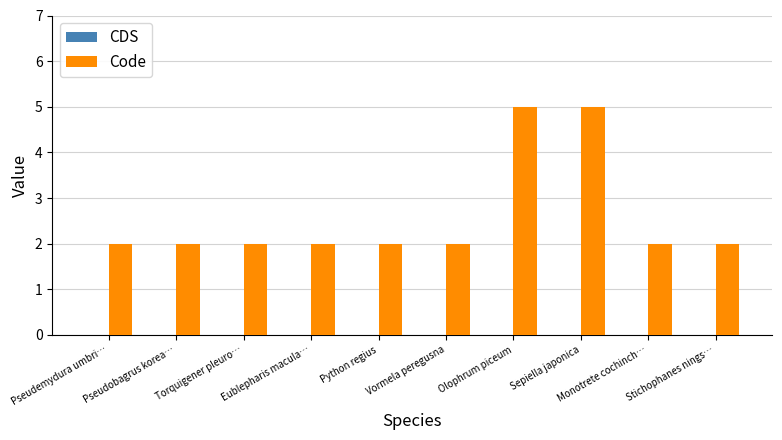

What is the ratio of the value at Pseudemydura umbri… to the value at Monotrete cochinch…?

1.0